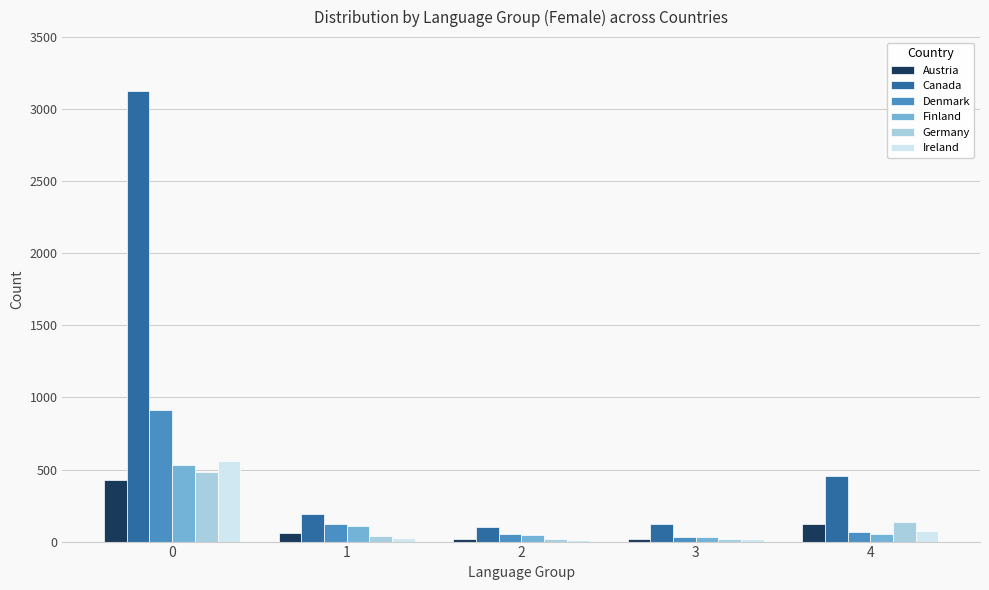

Between 0 and 2, which series saw the biggest shift?

Canada